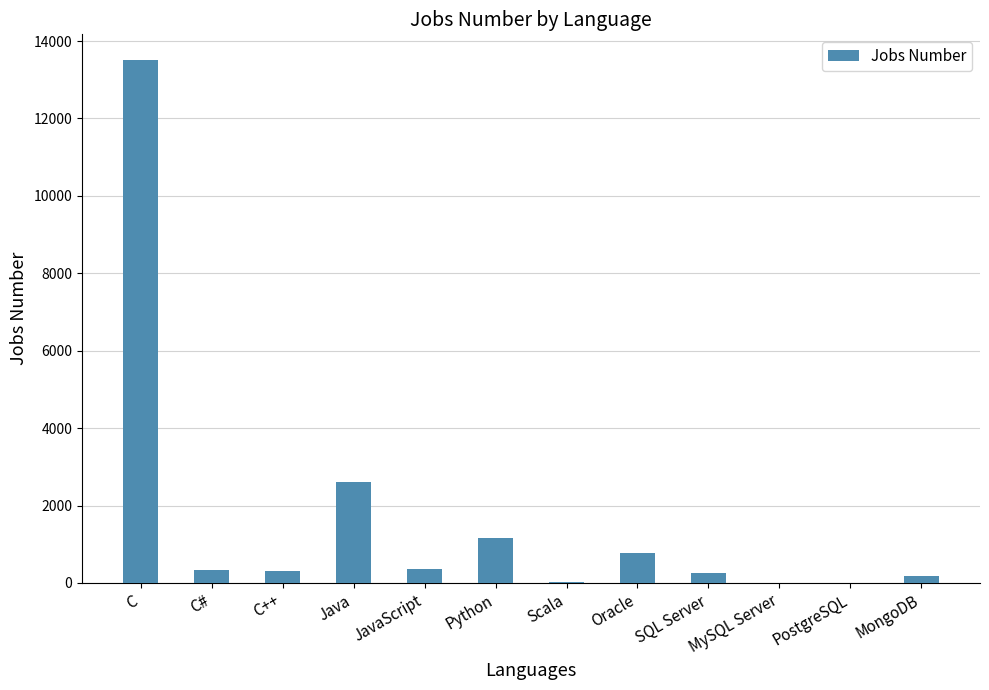

The value at Oracle is 1401. True or false?

False